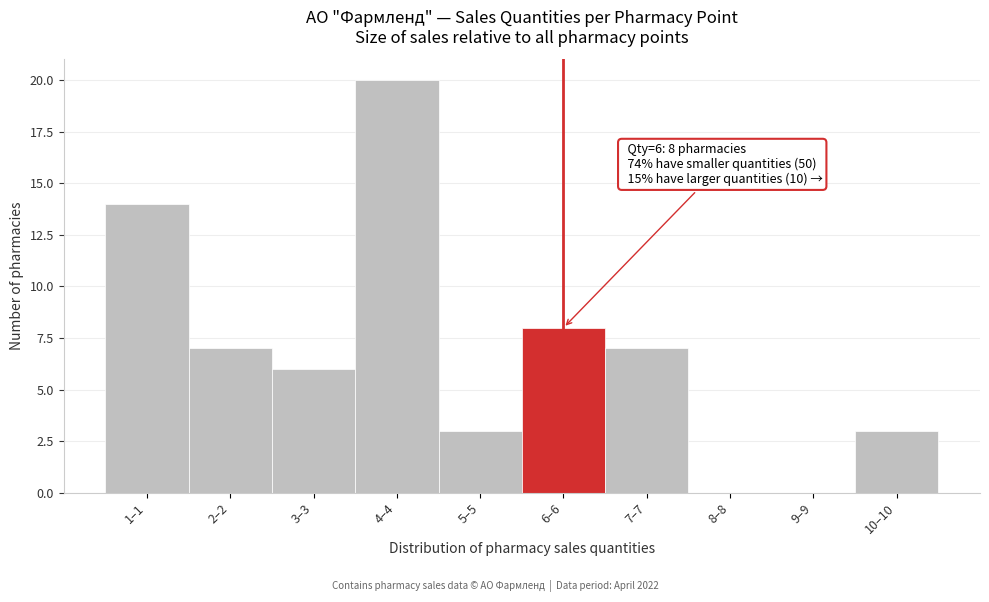

Reading left to right, extract all data points from this chart.

1–1=14	2–2=7	3–3=6	4–4=20	5–5=3	6–6=8	7–7=7	8–8=0	9–9=0	10–10=3